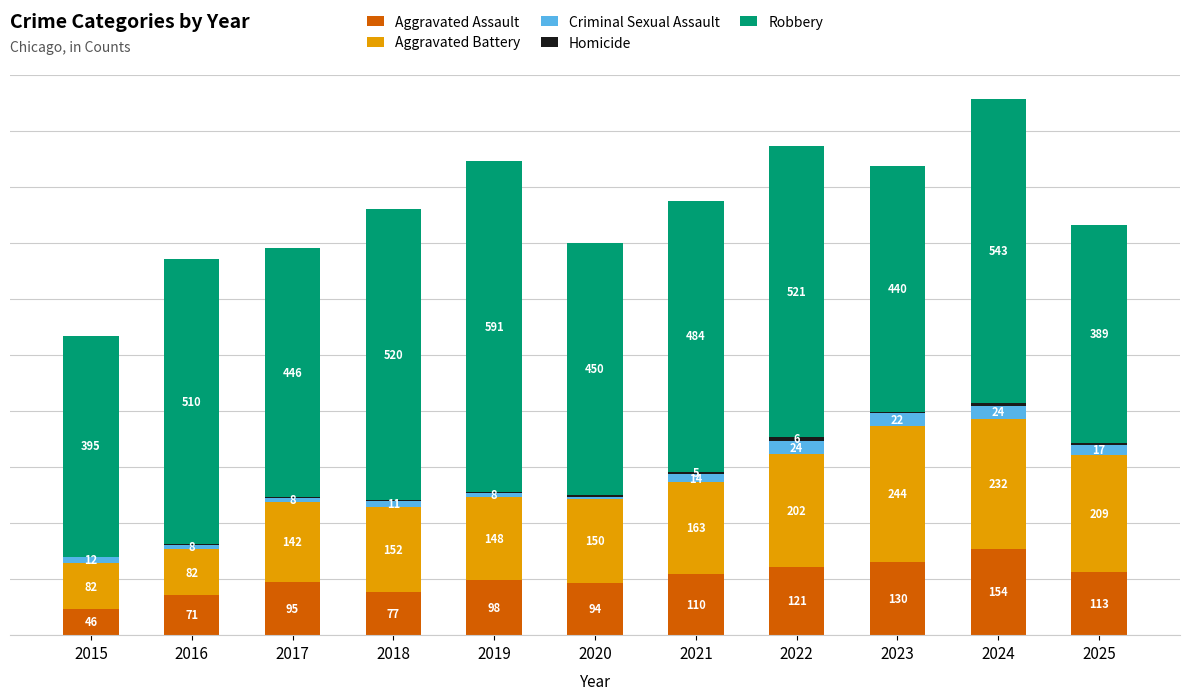

Are the bars horizontal?

No